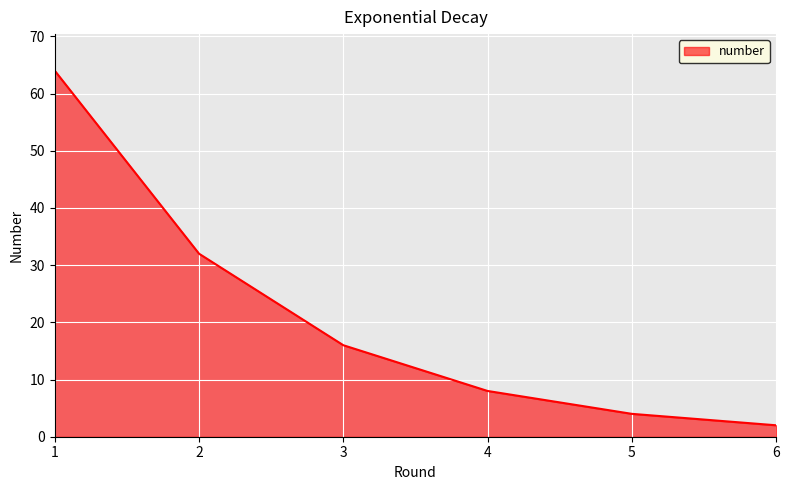

Reading left to right, transcribe all the data shown in this chart.

1=64	2=32	3=16	4=8	5=4	6=2